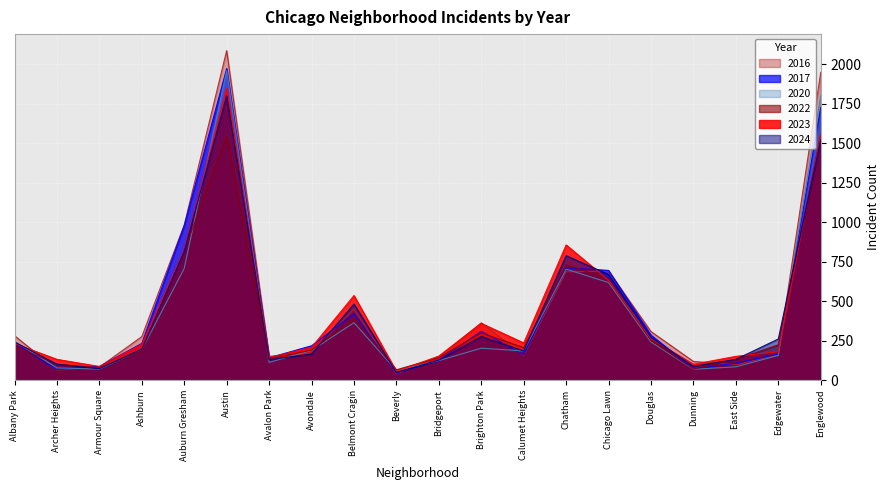

Reading right to left, transcribe all the data shown in this chart.

2023: Englewood=1553	Edgewater=180	East Side=151	Dunning=101	Douglas=262	Chicago Lawn=633	Chatham=856	Calumet Heights=236	Brighton Park=360	Bridgeport=153	Beverly=56	Belmont Cragin=536	Avondale=208	Avalon Park=144	Austin=1848	Auburn Gresham=825	Ashburn=228	Armour Square=87	Archer Heights=132	Albany Park=232
2017: Englewood=1726	Edgewater=166	East Side=108	Dunning=72	Douglas=285	Chicago Lawn=695	Chatham=711	Calumet Heights=162	Brighton Park=309	Bridgeport=128	Beverly=46	Belmont Cragin=420	Avondale=218	Avalon Park=142	Austin=1972	Auburn Gresham=978	Ashburn=233	Armour Square=87	Archer Heights=69	Albany Park=235
2022: Englewood=1556	Edgewater=224	East Side=132	Dunning=70	Douglas=253	Chicago Lawn=641	Chatham=731	Calumet Heights=206	Brighton Park=299	Bridgeport=143	Beverly=66	Belmont Cragin=389	Avondale=190	Avalon Park=136	Austin=1542	Auburn Gresham=819	Ashburn=188	Armour Square=77	Archer Heights=102	Albany Park=216
2024: Englewood=1520	Edgewater=261	East Side=132	Dunning=88	Douglas=271	Chicago Lawn=669	Chatham=788	Calumet Heights=185	Brighton Park=277	Bridgeport=127	Beverly=49	Belmont Cragin=482	Avondale=166	Avalon Park=130	Austin=1800	Auburn Gresham=816	Ashburn=197	Armour Square=73	Archer Heights=101	Albany Park=242
2016: Englewood=1948	Edgewater=162	East Side=97	Dunning=119	Douglas=308	Chicago Lawn=690	Chatham=686	Calumet Heights=157	Brighton Park=363	Bridgeport=147	Beverly=40	Belmont Cragin=451	Avondale=172	Avalon Park=151	Austin=2086	Auburn Gresham=983	Ashburn=276	Armour Square=83	Archer Heights=65	Albany Park=282
2020: Englewood=1801	Edgewater=157	East Side=85	Dunning=69	Douglas=242	Chicago Lawn=618	Chatham=703	Calumet Heights=185	Brighton Park=203	Bridgeport=124	Beverly=62	Belmont Cragin=364	Avondale=188	Avalon Park=113	Austin=1959	Auburn Gresham=708	Ashburn=193	Armour Square=70	Archer Heights=78	Albany Park=246